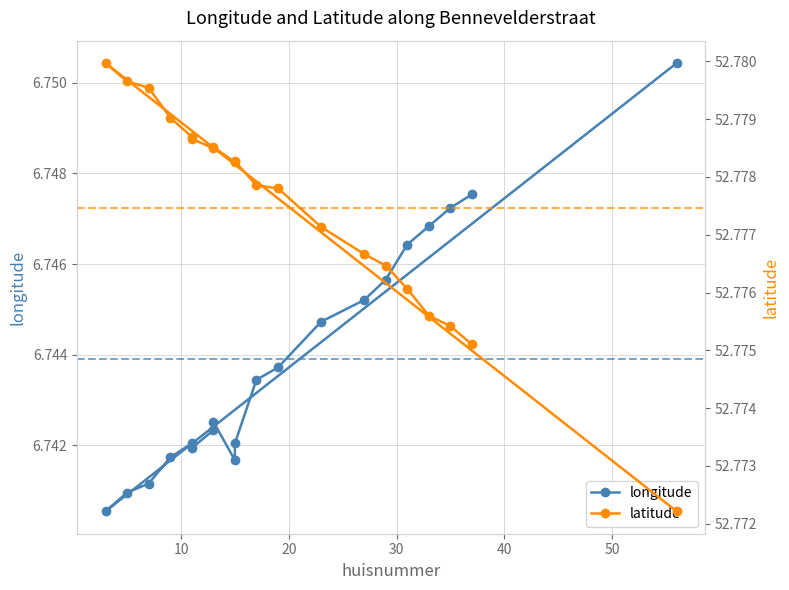

What is the average value of the latitude series?

52.8